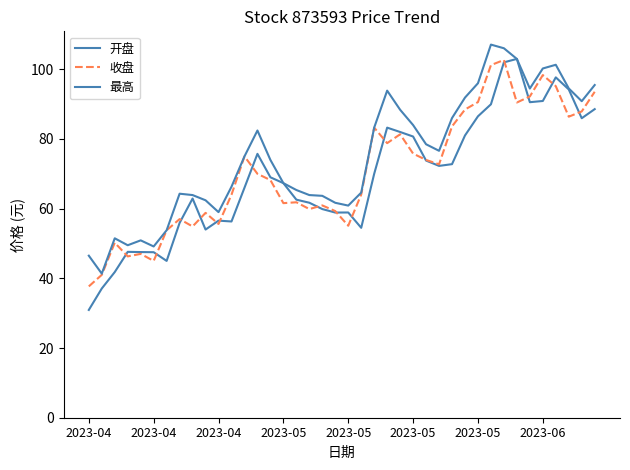

At which category does 开盘 reach its first local peak?

2023-05